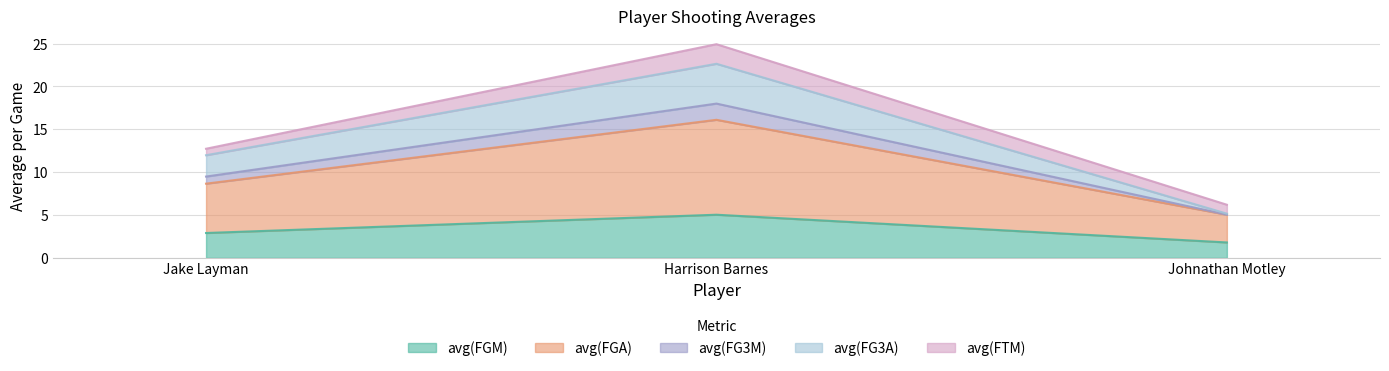

Reading right to left, transcribe the values for avg(FGM).

Johnathan Motley=1.8	Harrison Barnes=5.0	Jake Layman=2.9